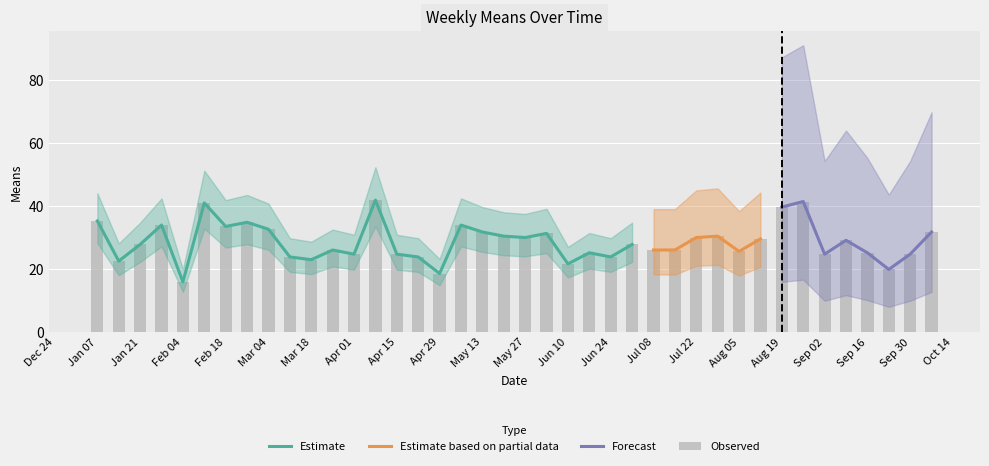

List the labels in order of value, largest first.

2018-04-08, 2018-08-26, 2018-02-11, 2018-08-19, 2018-01-07, 2018-02-25, 2018-01-28, 2018-05-06, 2018-02-18, 2018-03-04, 2018-05-13, 2018-10-07, 2018-06-03, 2018-05-20, 2018-07-29, 2018-05-27, 2018-07-22, 2018-08-12, 2018-09-09, 2018-01-21, 2018-07-01, 2018-03-25, 2018-07-08, 2018-07-15, 2018-08-05, 2018-06-17, 2018-09-16, 2018-04-01, 2018-04-15, 2018-09-02, 2018-09-30, 2018-03-11, 2018-04-22, 2018-06-24, 2018-03-18, 2018-01-14, 2018-06-10, 2018-09-23, 2018-04-29, 2018-02-04